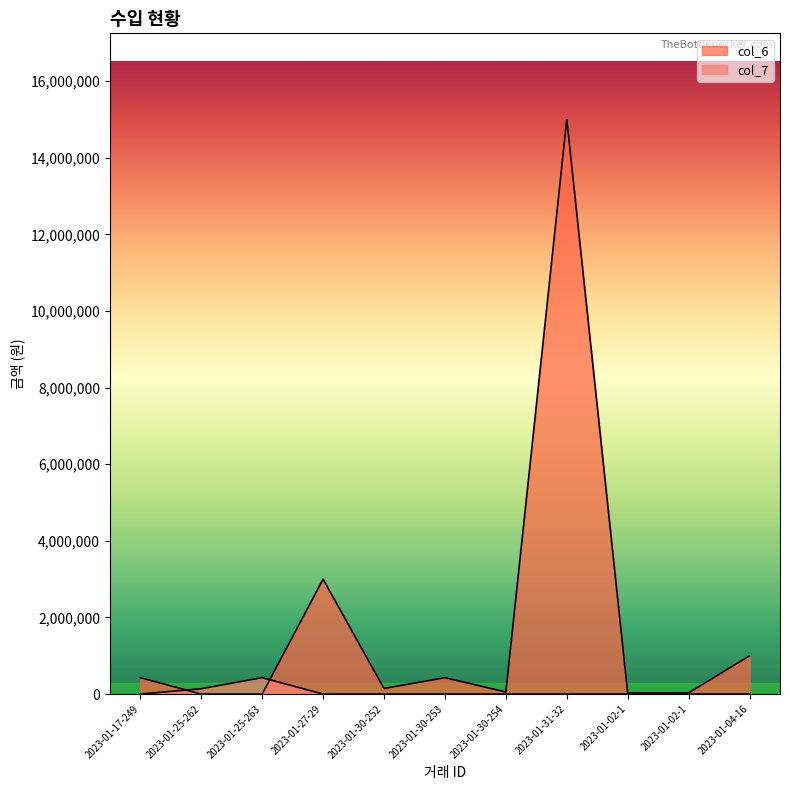

Does the chart display data point markers on the line(s)?

No